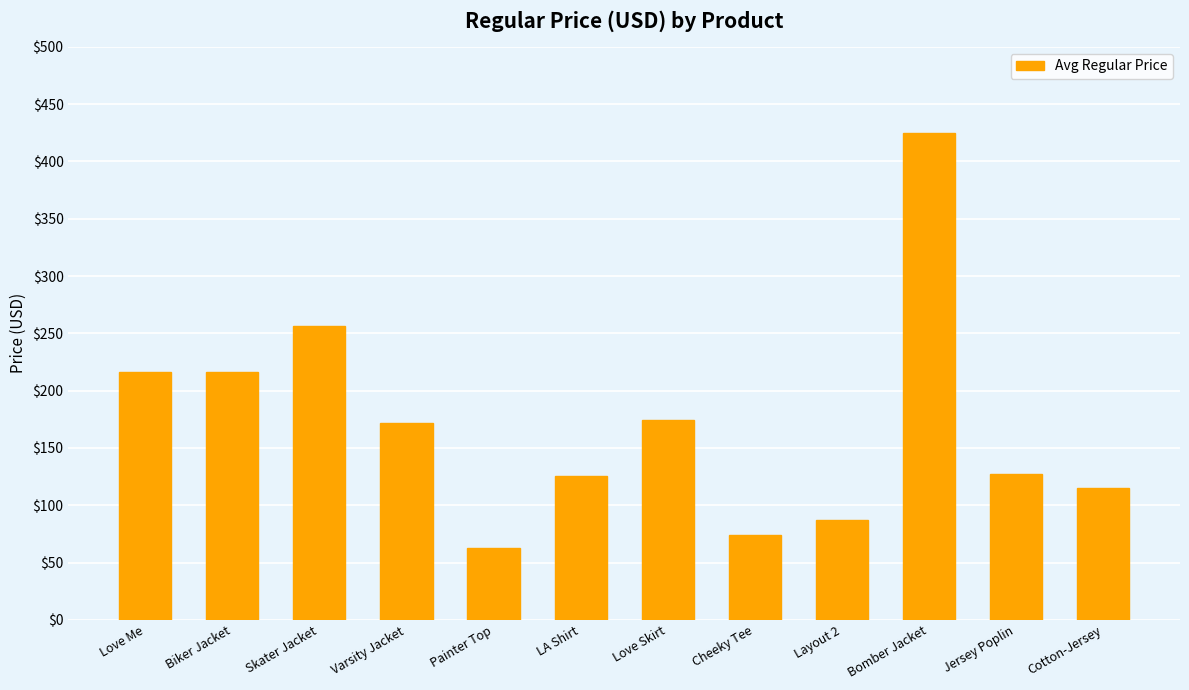

What is the minimum value shown in the chart?

63.0